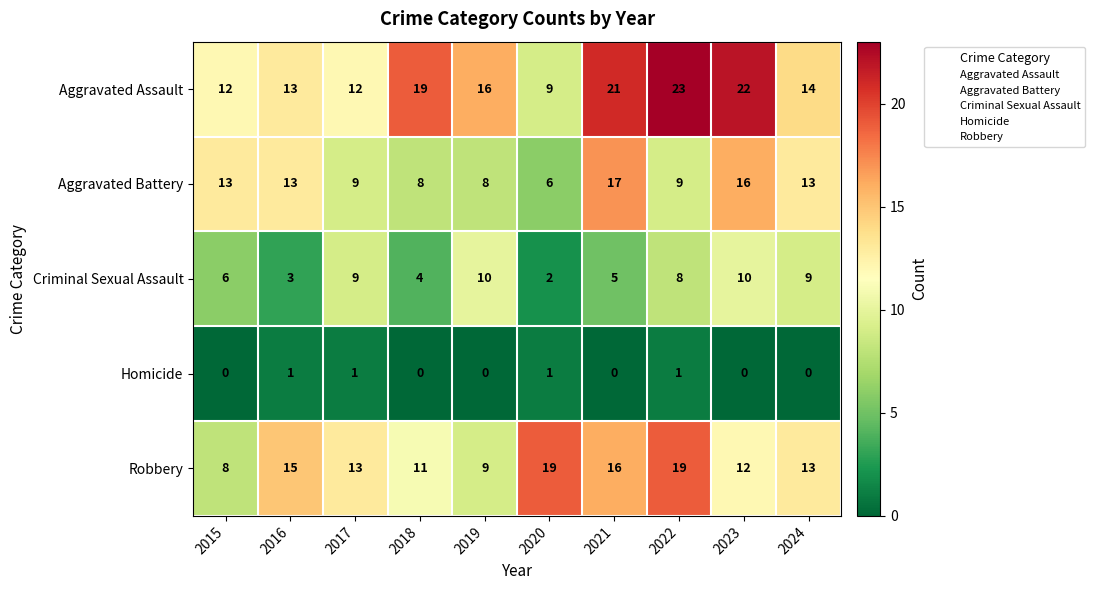

What is the greatest value displayed?

23